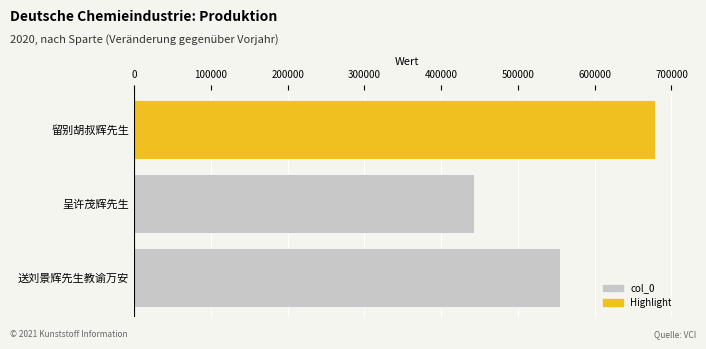

At which label is the value closest to 560234?

送刘景辉先生教谕万安